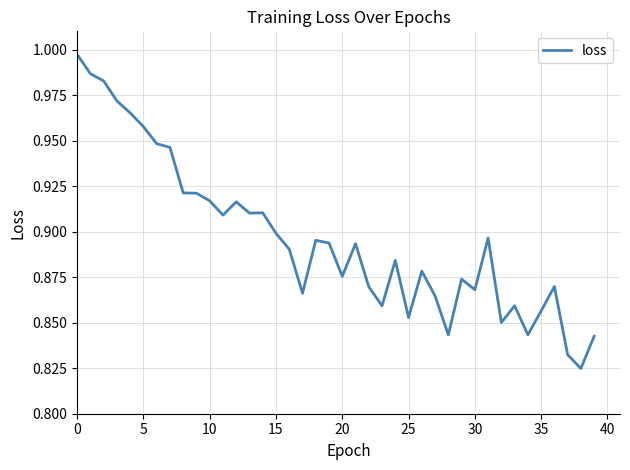

Does the chart display data point markers on the line(s)?

No